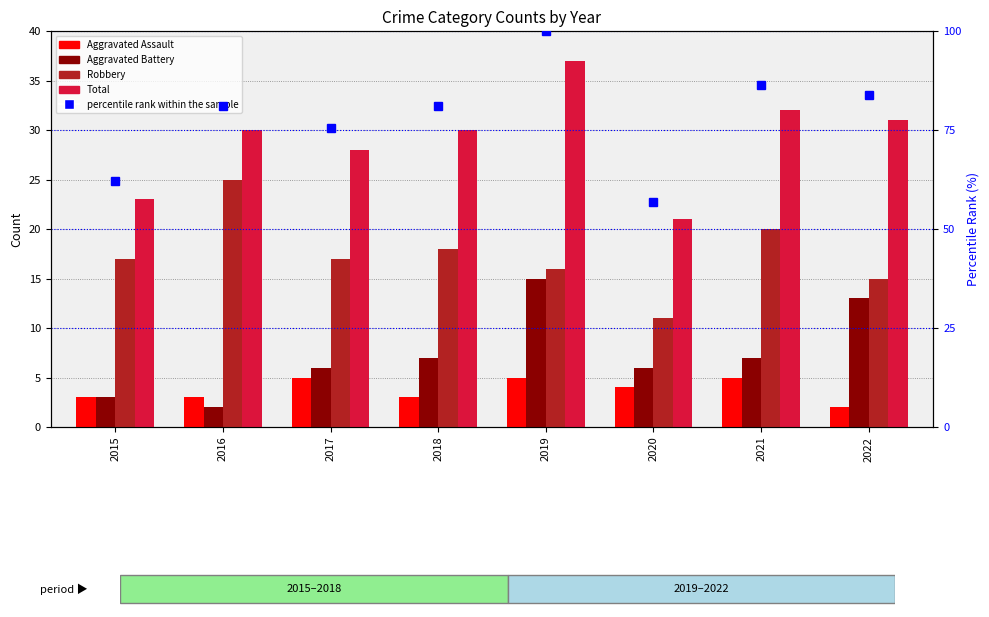

What is the average value of the Robbery series?

17.4